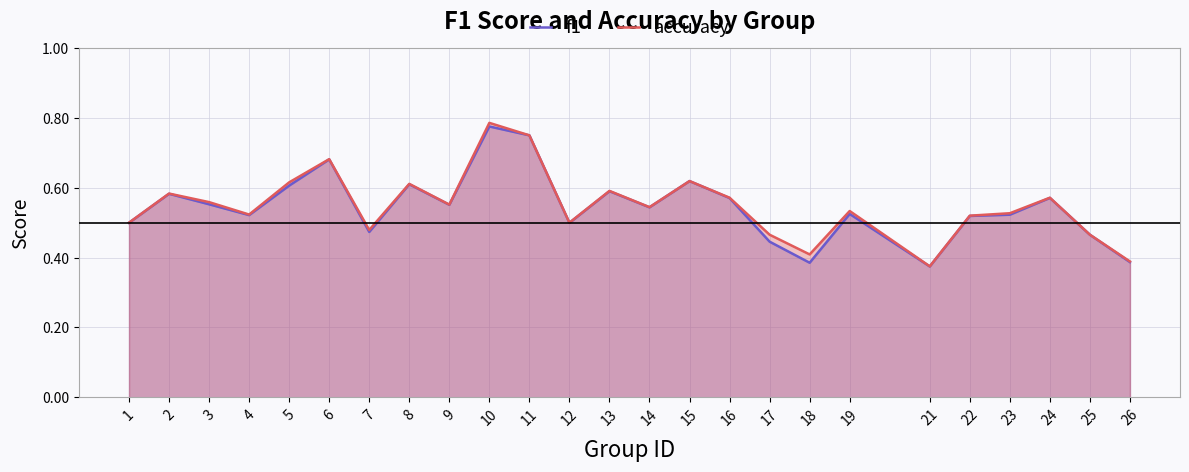

True or false: accuracy and f1 cross at least once.

False